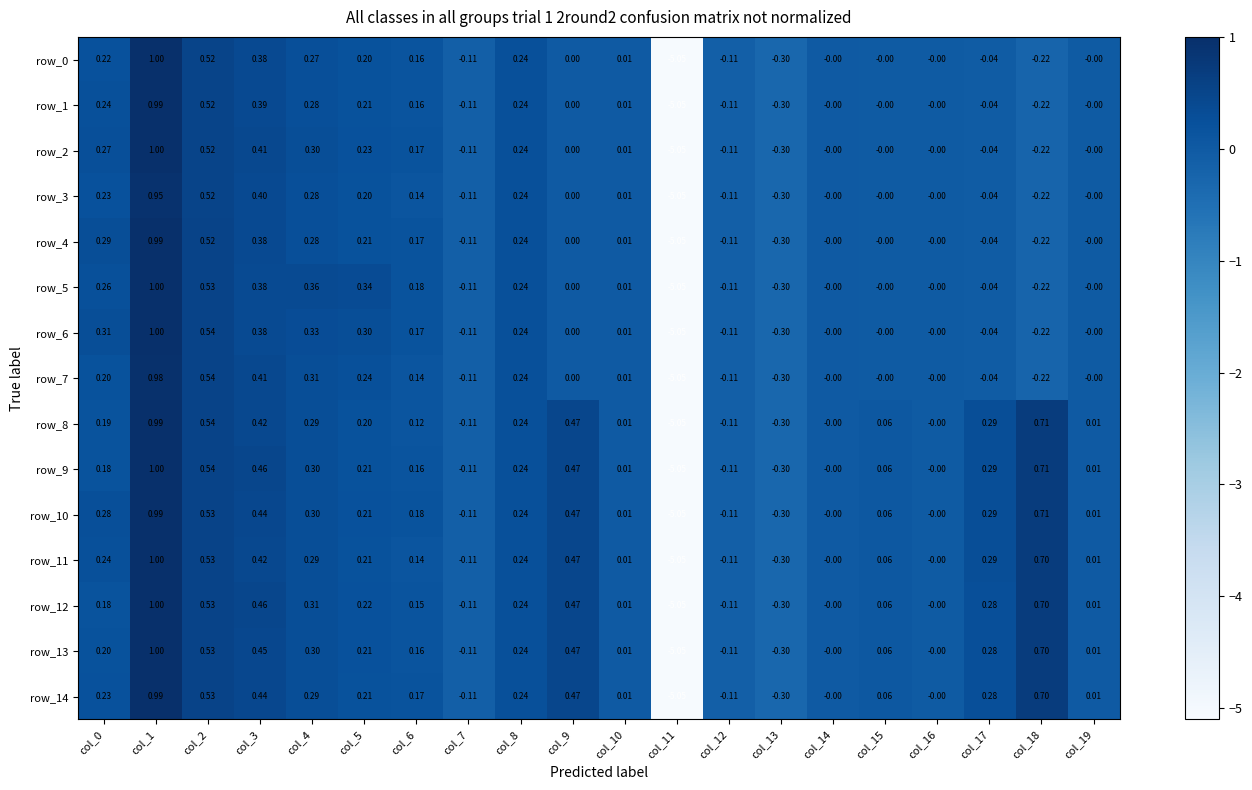

Count the number of categories in the chart.

20